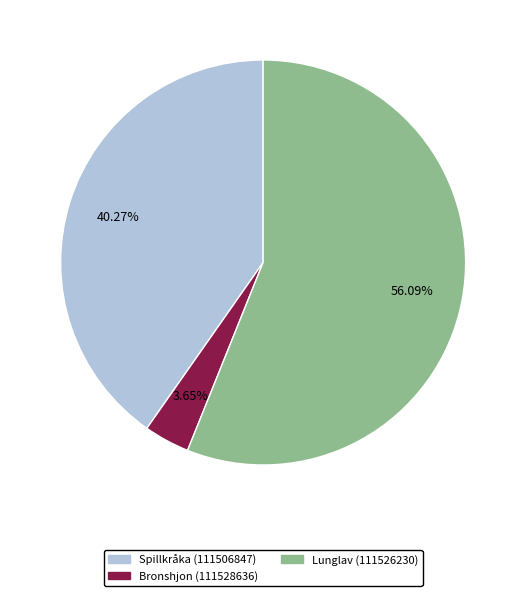

The Bronshjon (111528636) slice represents 4% of the pie. True or false?

True